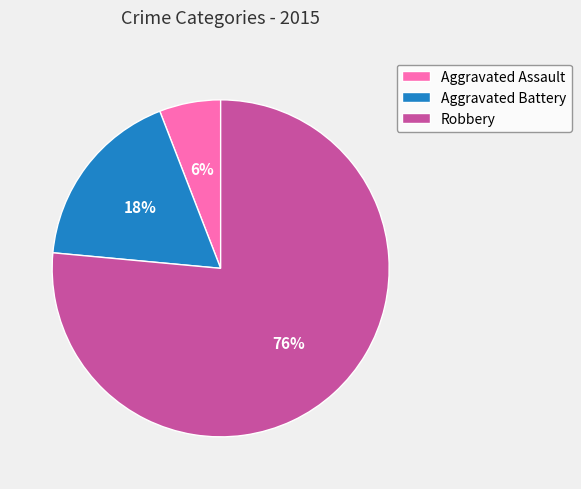

To the nearest percent, what percentage of the pie is Aggravated Battery?

18%